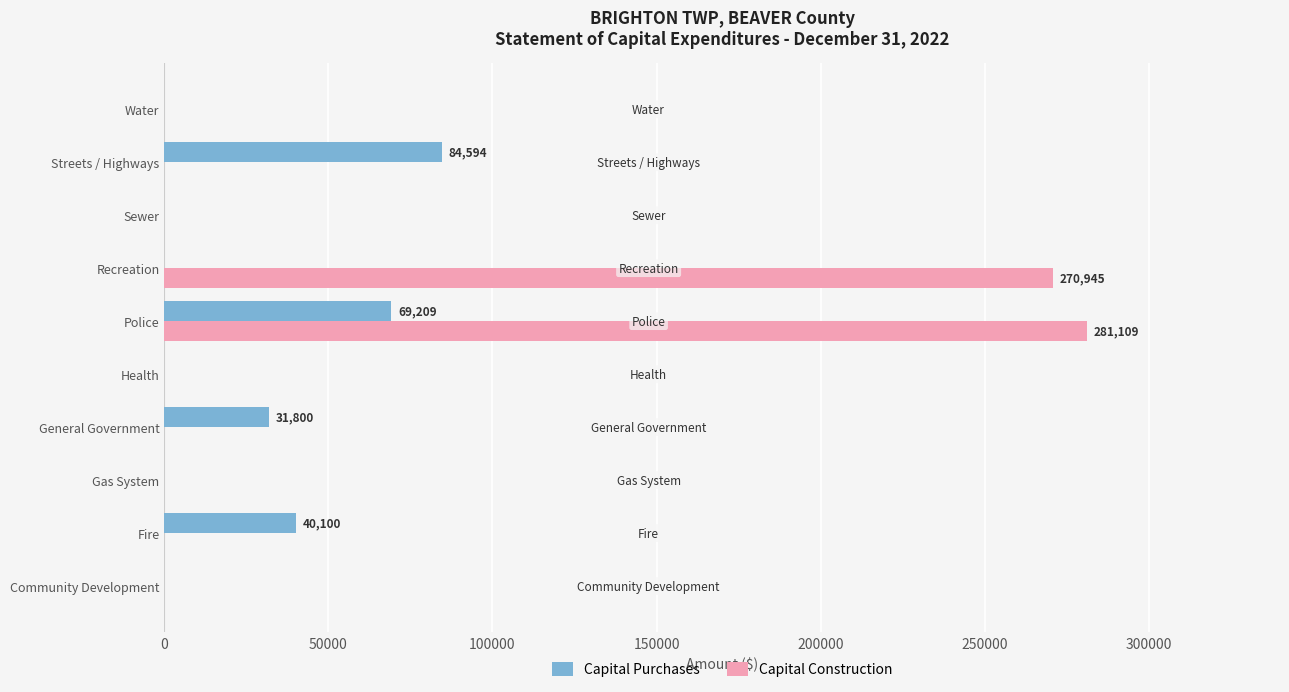

Which series has the largest total across all categories?

Capital Construction